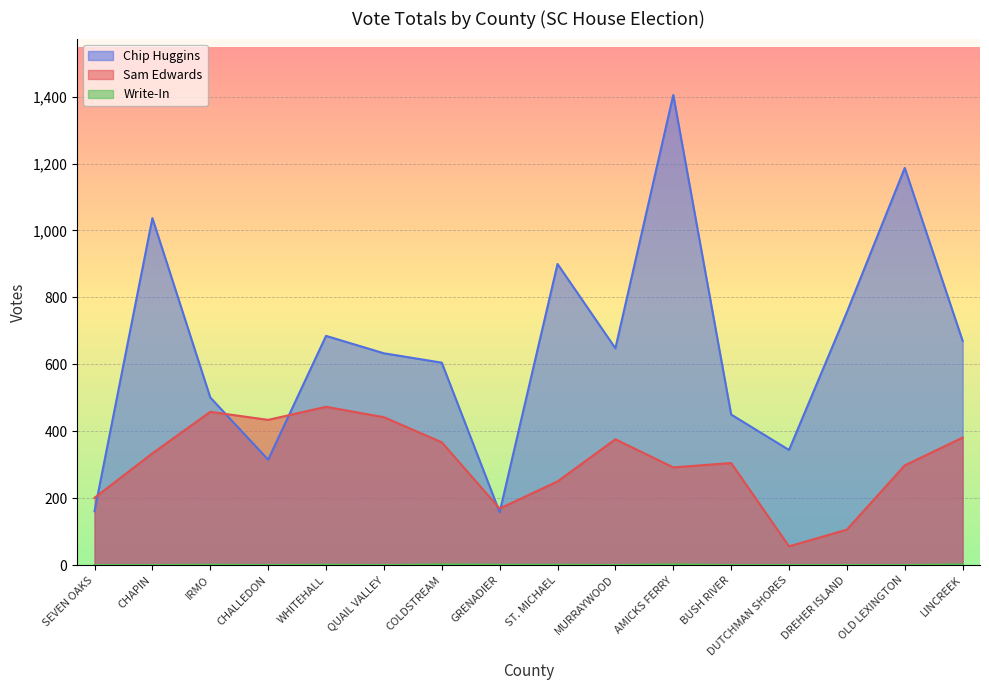

True or false: Write-In has a value of 1 at DREHER ISLAND.

False